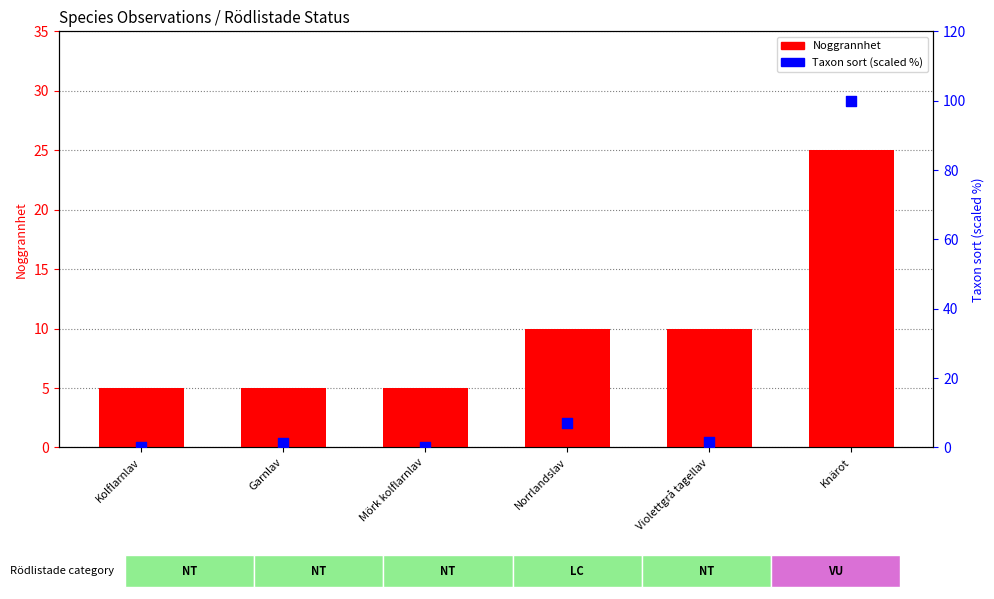

At how many categories does at least one series exceed 47?

1